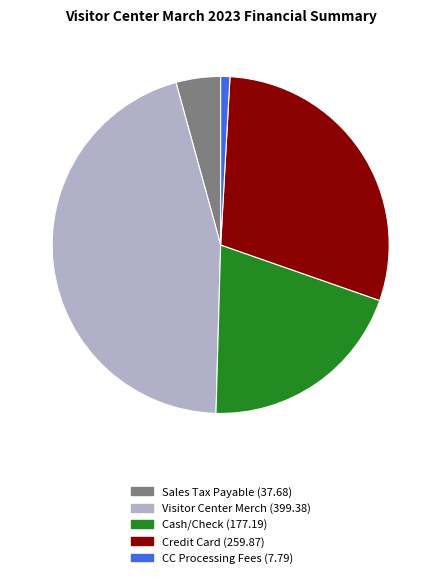

Rank the categories by value from lowest to highest.

CC Processing Fees (7.79), Sales Tax Payable (37.68), Cash/Check (177.19), Credit Card (259.87), Visitor Center Merch (399.38)